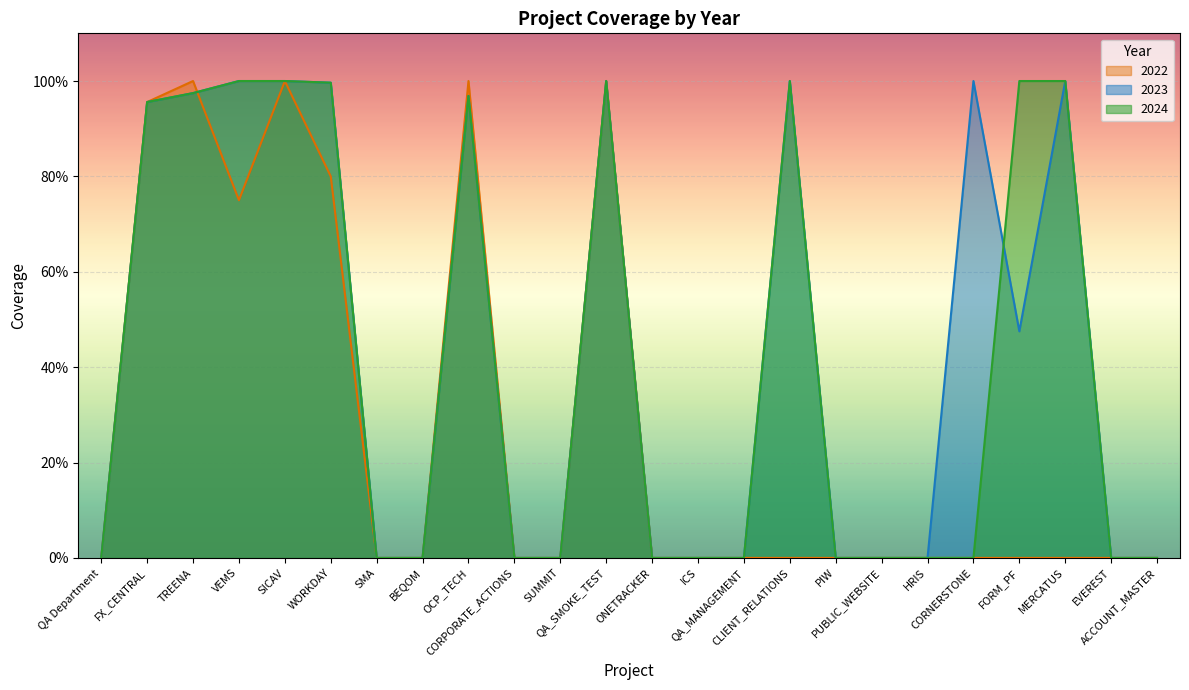

Rank the series at FX_CENTRAL from highest to lowest value.

2022, 2023, 2024